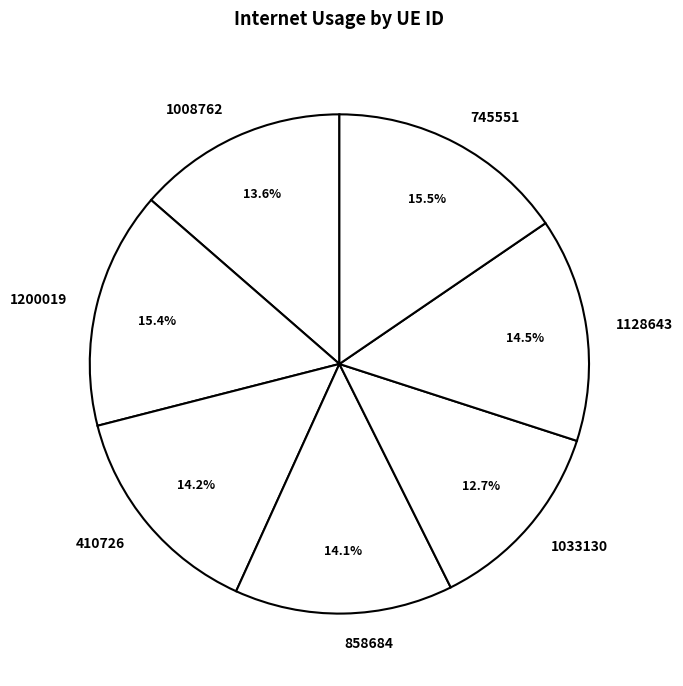

Does any single category account for the majority?

No